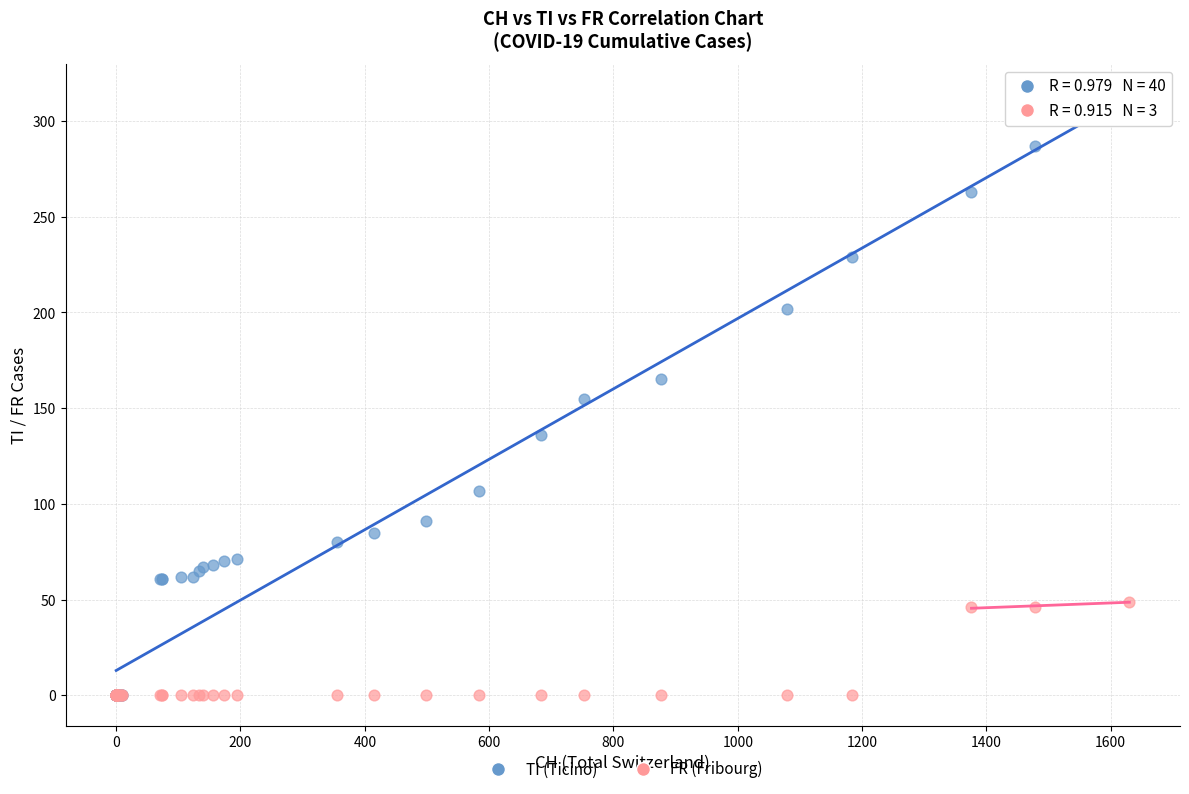

What are all the series names shown in the legend?

TI (Ticino), FR (Fribourg)